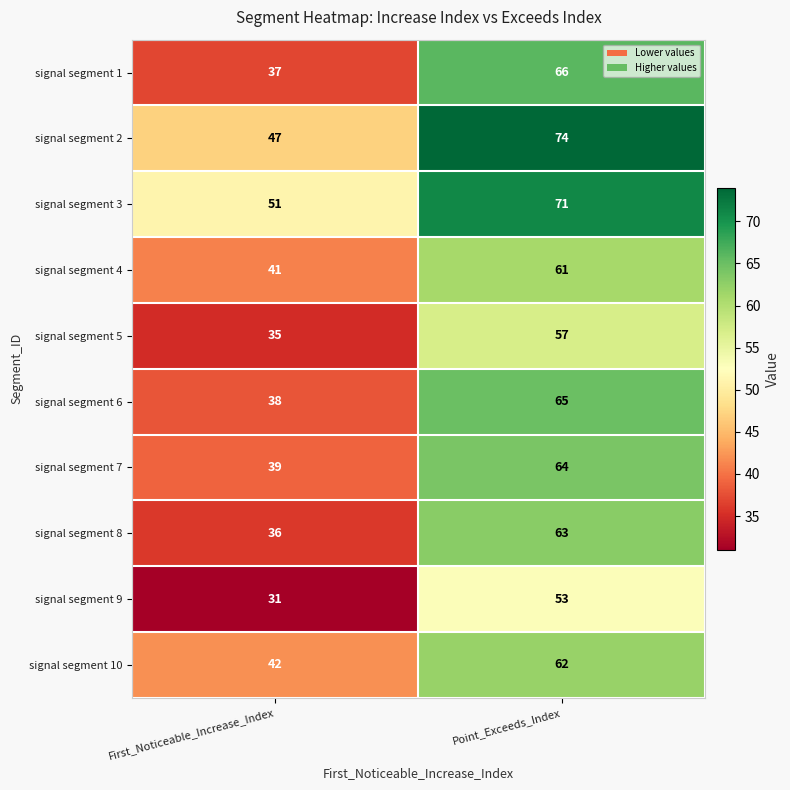

What is the minimum value for signal segment 5?

35